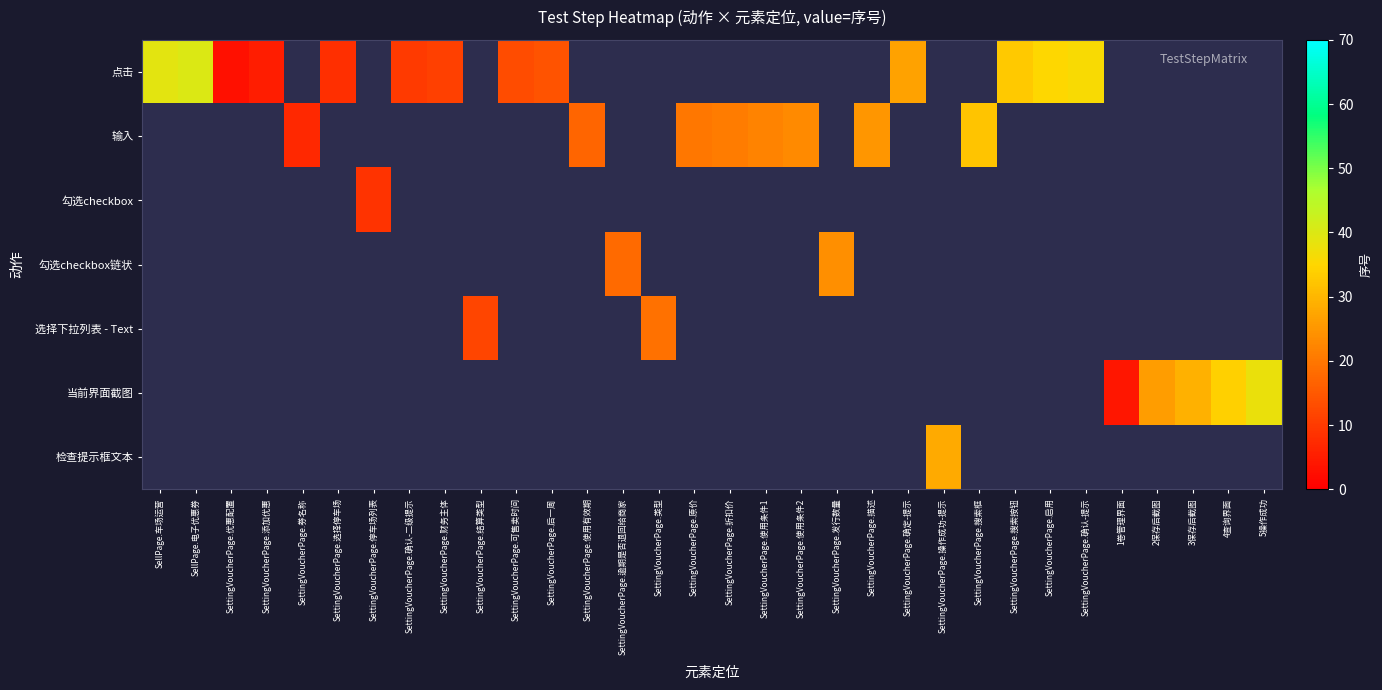

Is the value of 检查提示框文本 at 3保存后截图 greater than the value of 当前界面截图 at SettingVoucherPage.使用条件2?

No